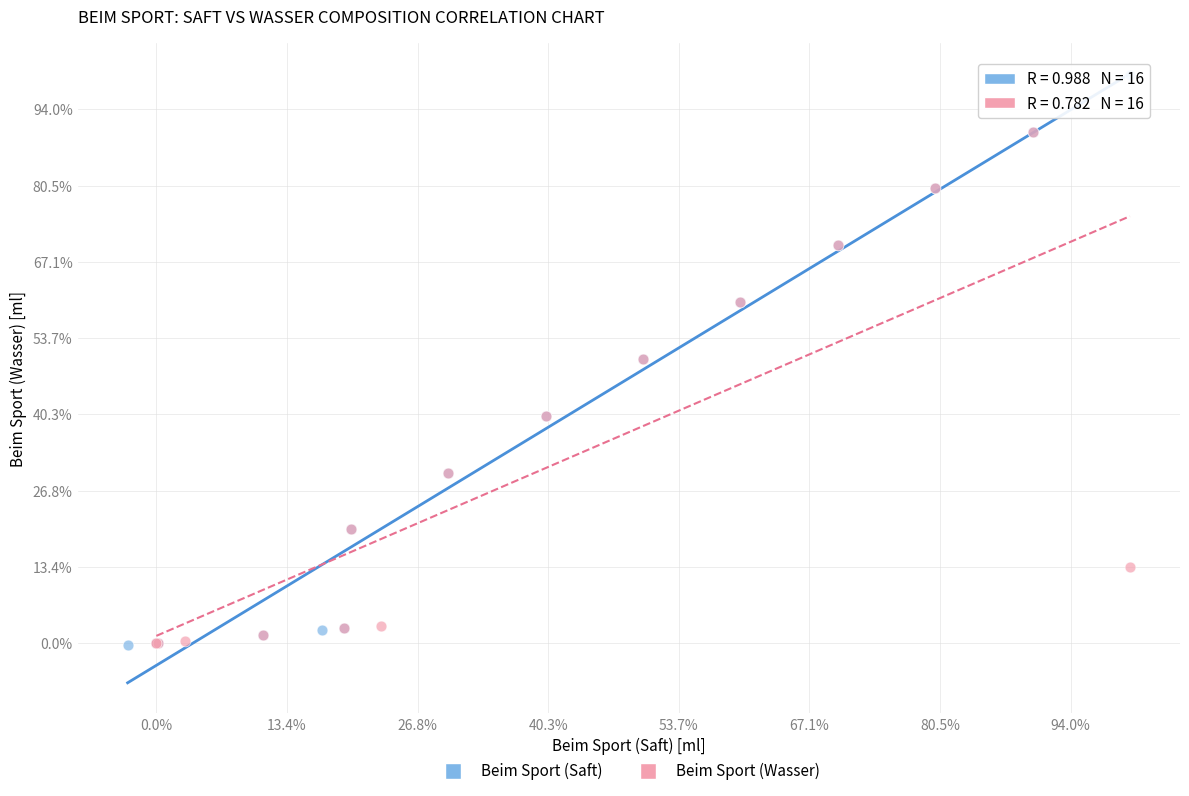

What are all the series names shown in the legend?

Beim Sport (Saft), Beim Sport (Wasser)